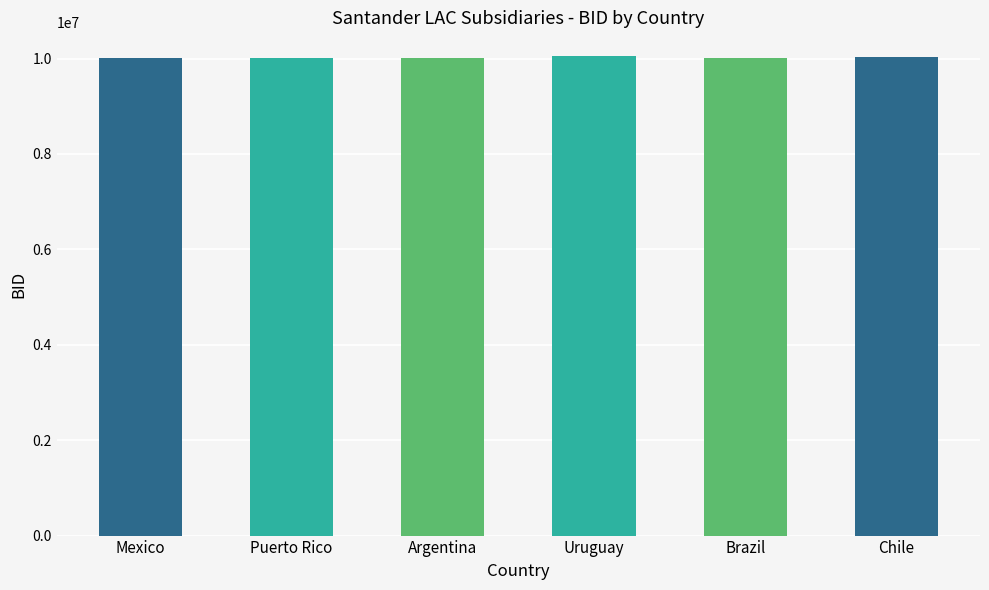

How many series are shown in this chart?

1